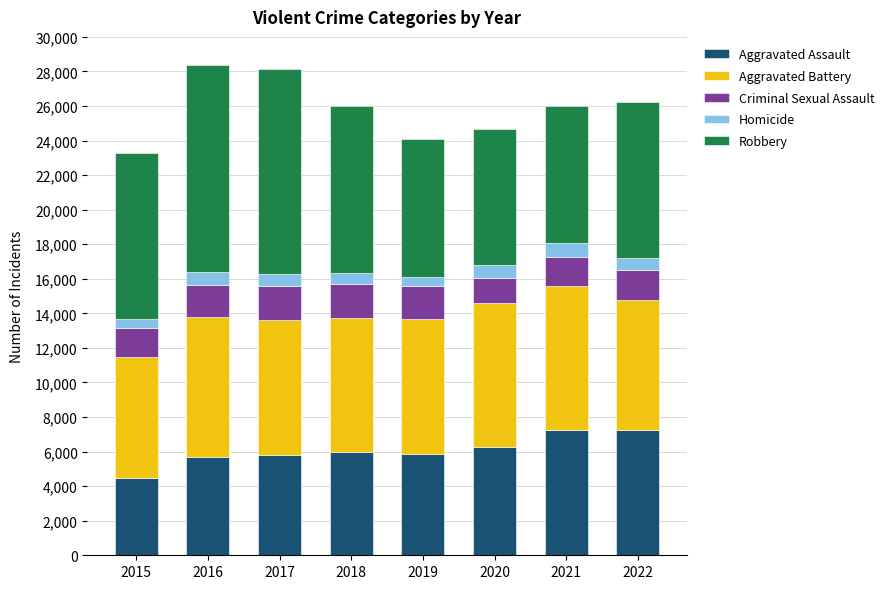

What is the average value of the Aggravated Assault series?

6076